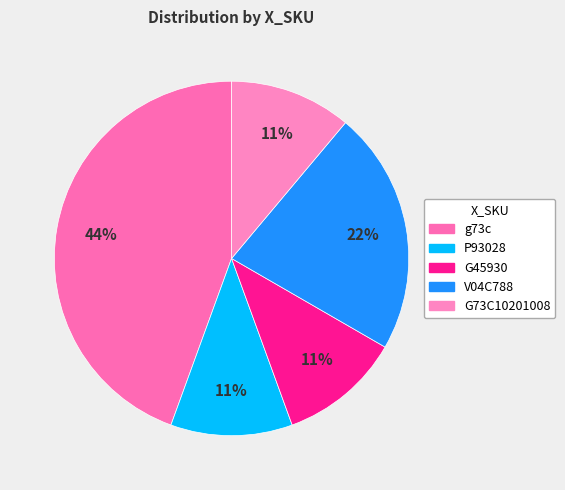

What percentage do G73C10201008 and G45930 together represent?

22.2%